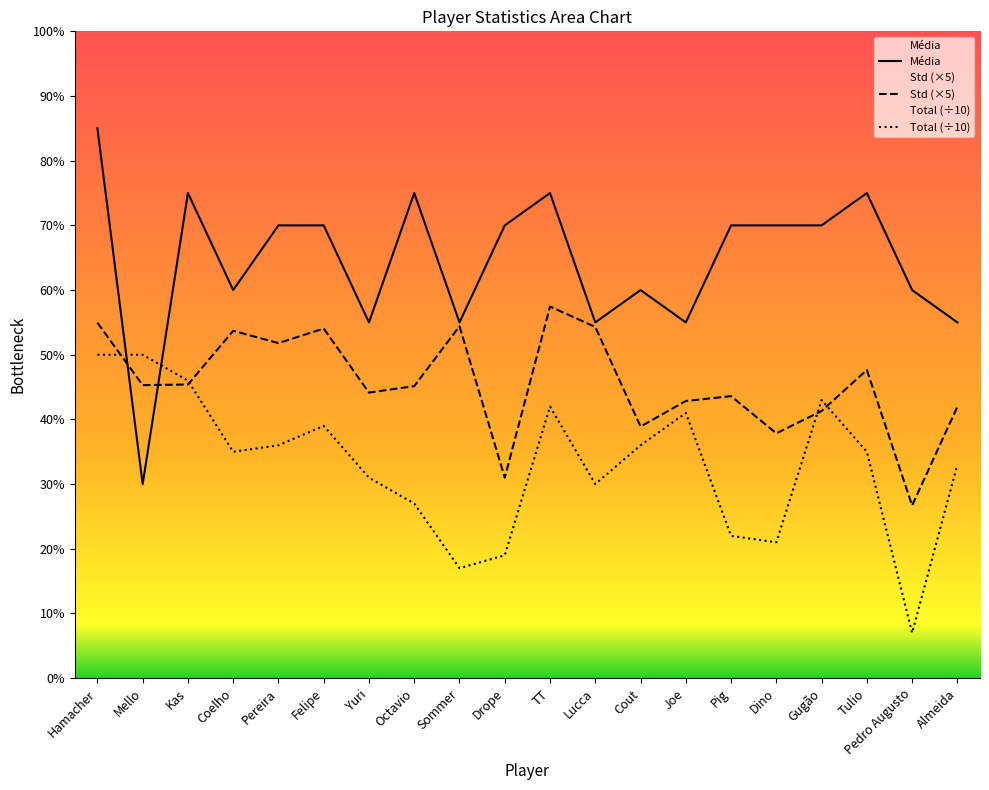

Between Lucca and Dino, which is larger?

Dino